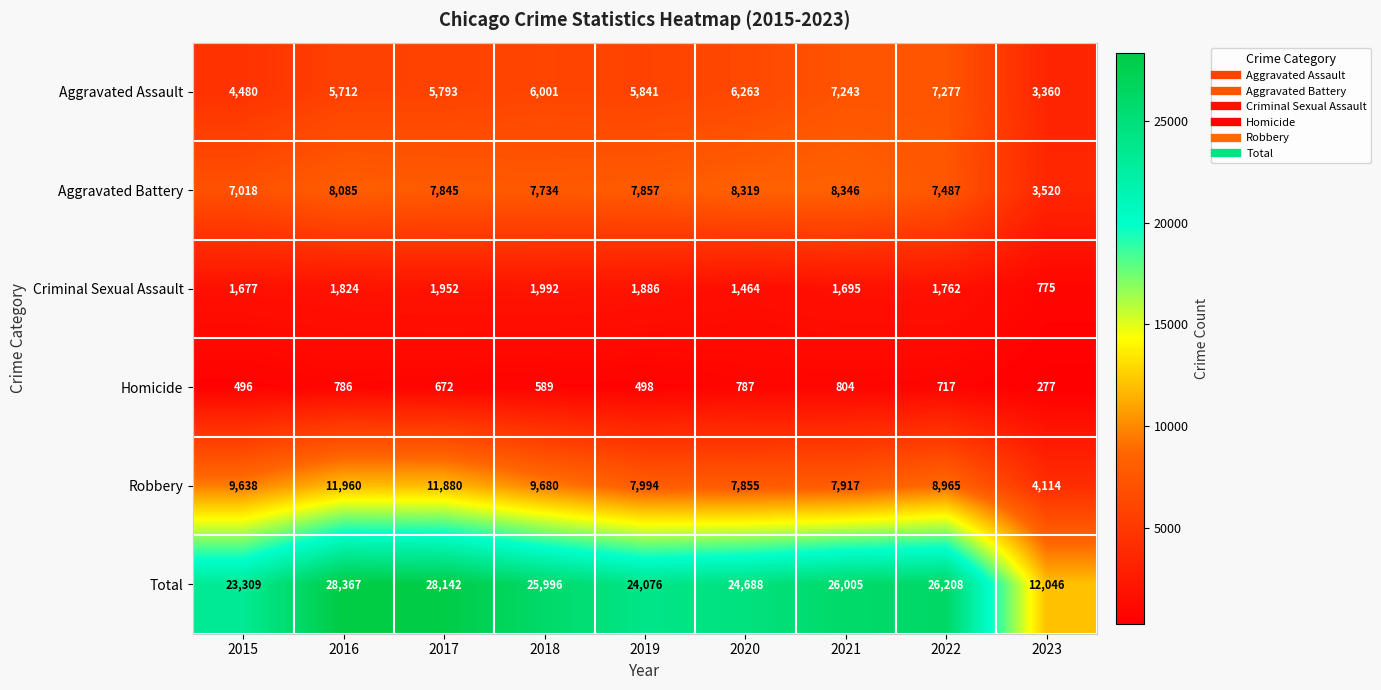

Which series has the widest spread of values?

Total